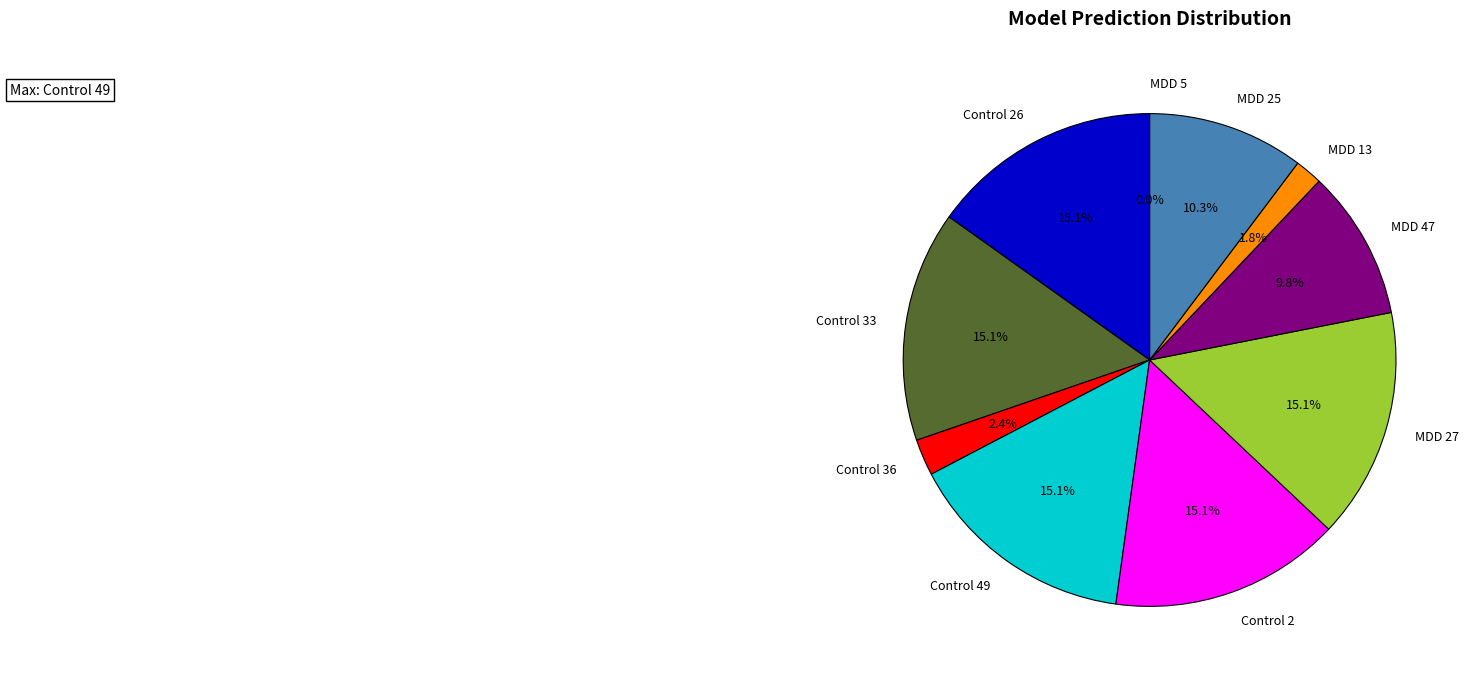

Does any single category account for the majority?

No